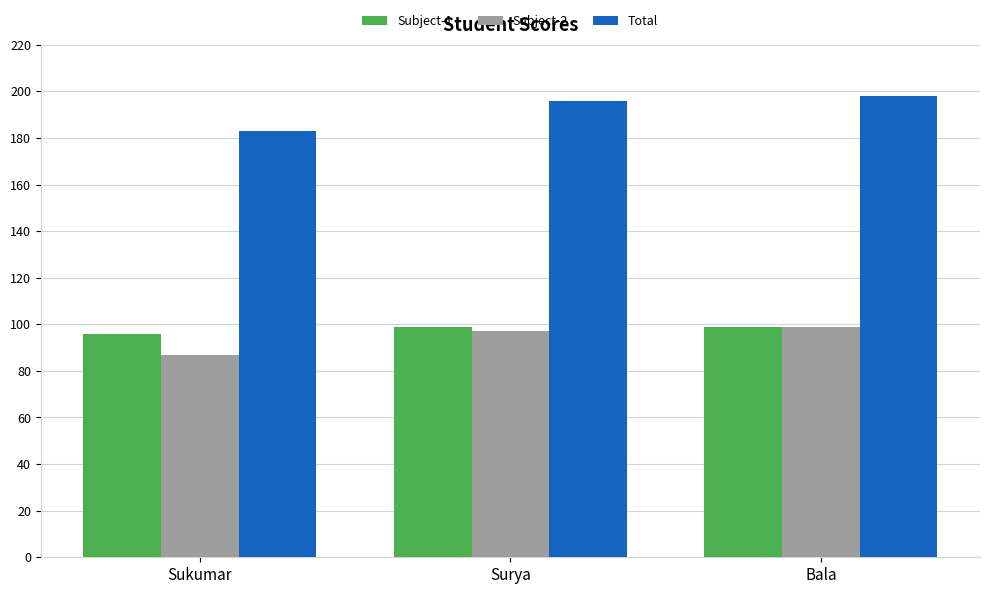

How many Total values are between 183 and 198?

3